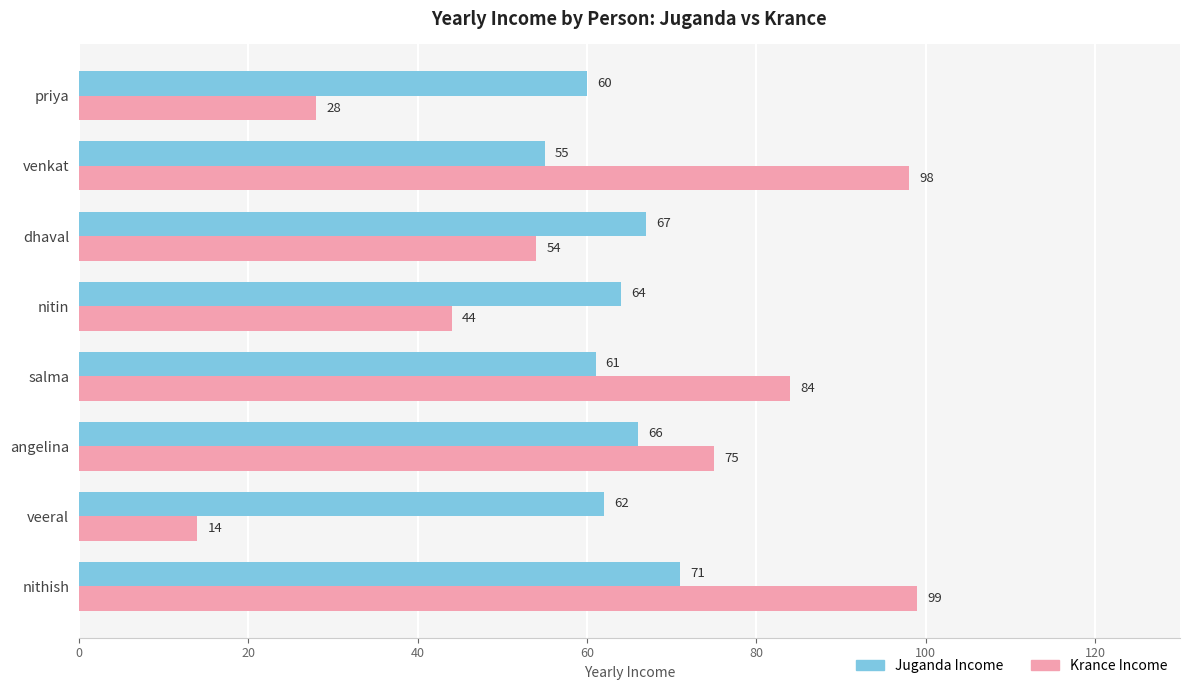

What is the difference between the maximum and minimum values in the Juganda Income series?

16